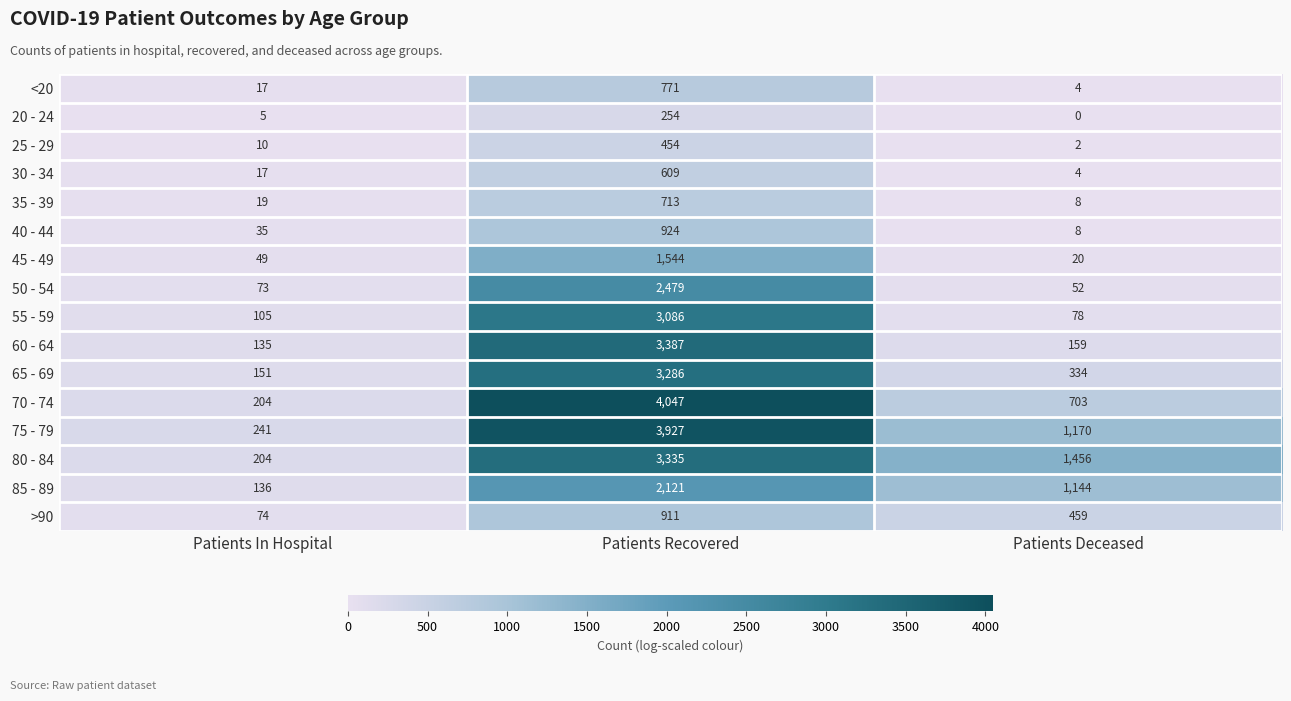

Rank the categories by 35 - 39 value from lowest to highest.

Patients Deceased, Patients In Hospital, Patients Recovered